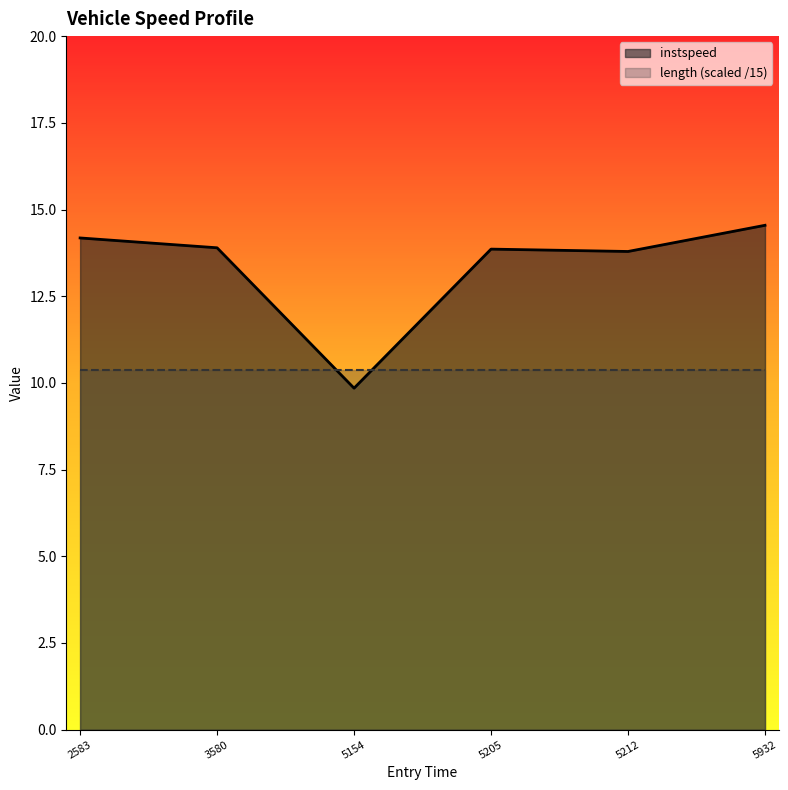

At which category does the chart reach its peak across all series?

5932